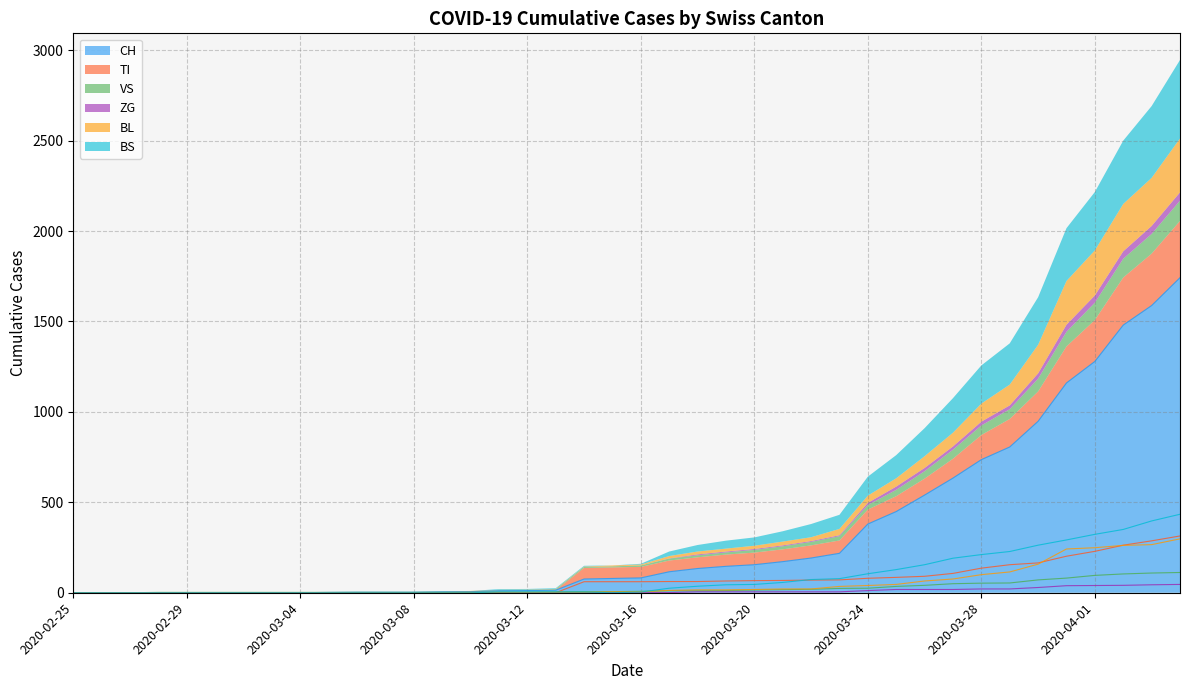

List the labels in order of VS value, largest first.

2020-04-04, 2020-04-03, 2020-04-02, 2020-04-01, 2020-03-31, 2020-03-30, 2020-03-29, 2020-03-28, 2020-03-27, 2020-03-26, 2020-03-25, 2020-03-24, 2020-03-23, 2020-03-22, 2020-03-21, 2020-03-20, 2020-03-19, 2020-03-17, 2020-03-18, 2020-03-16, 2020-03-14, 2020-03-15, 2020-03-13, 2020-03-11, 2020-03-12, 2020-02-28, 2020-02-29, 2020-03-01, 2020-03-02, 2020-03-03, 2020-03-04, 2020-03-05, 2020-03-06, 2020-03-07, 2020-03-08, 2020-03-09, 2020-03-10, 2020-02-25, 2020-02-26, 2020-02-27